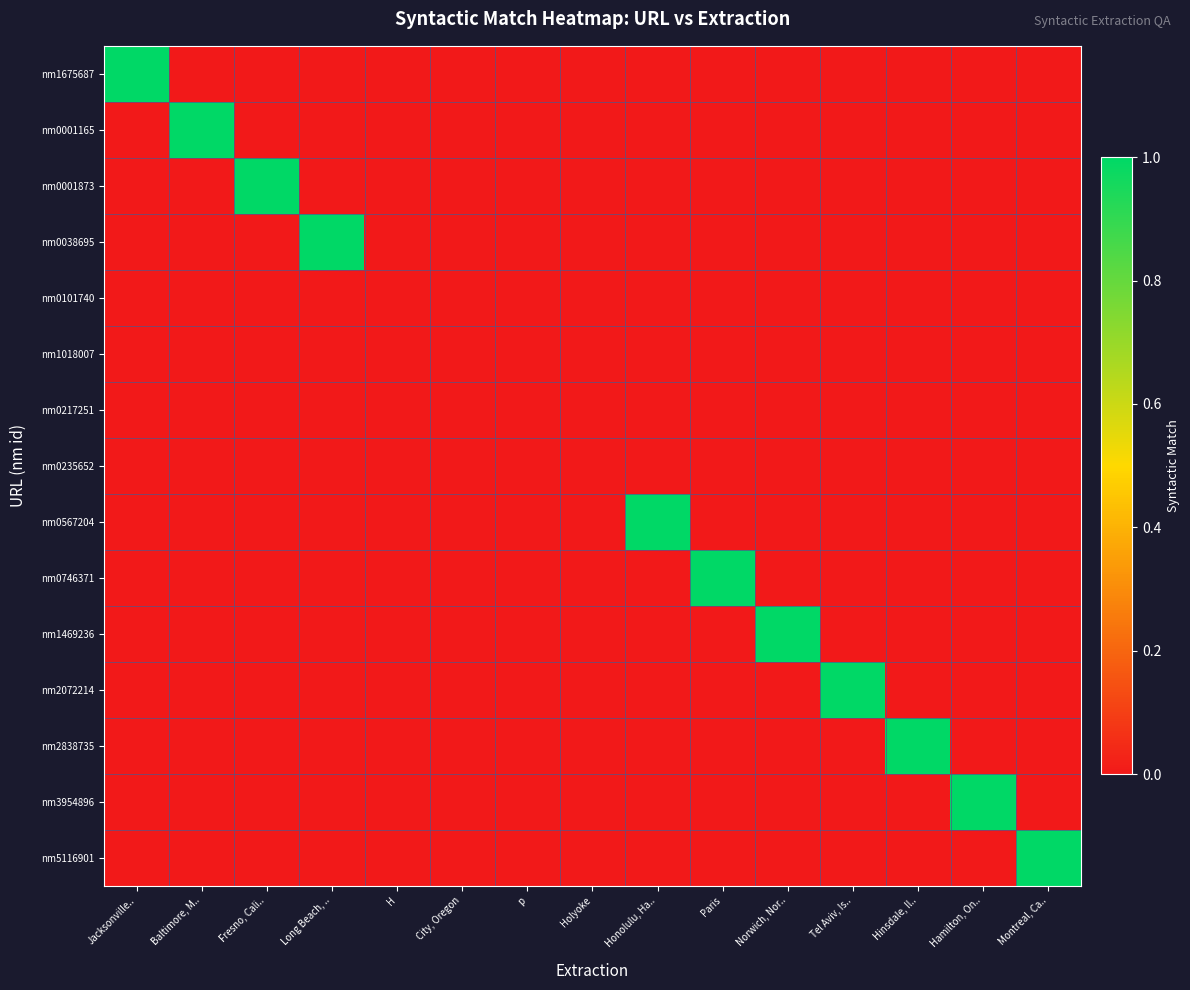

Between Fresno, Cali.. and Holyoke, which series saw the biggest shift?

nm0001873